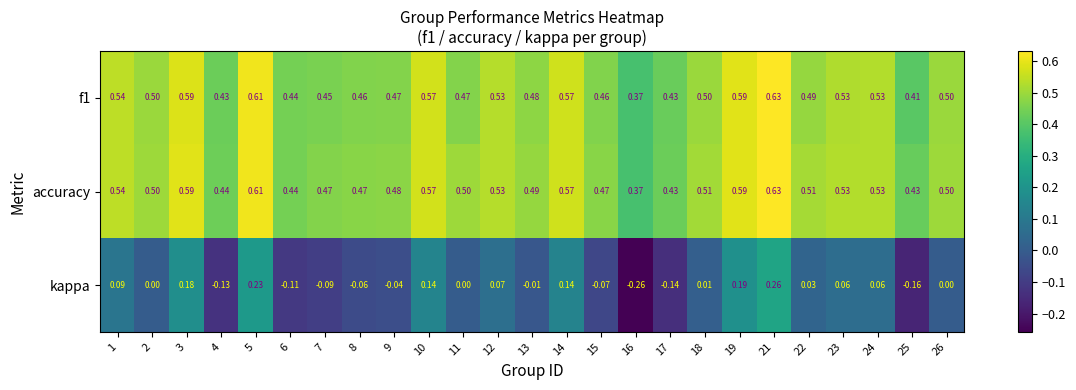

Which category has the lowest value across all series?

16